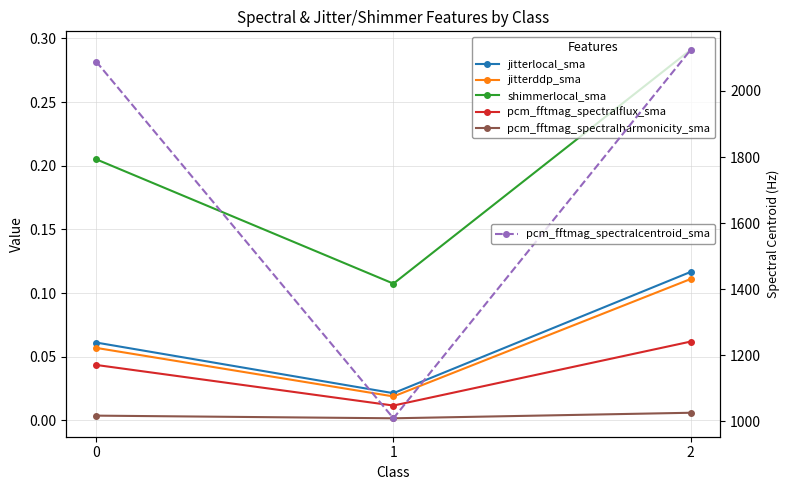

Reading right to left, list all the values displayed in this chart.

jitterlocal_sma: 2=0.1	1=0.0	0=0.1
jitterddp_sma: 2=0.1	1=0.0	0=0.1
shimmerlocal_sma: 2=0.3	1=0.1	0=0.2
pcm_fftmag_spectralflux_sma: 2=0.1	1=0.0	0=0.0
pcm_fftmag_spectralharmonicity_sma: 2=0.0	1=0.0	0=0.0
pcm_fftmag_spectralcentroid_sma: 2=2124.8	1=1009.3	0=2089.2